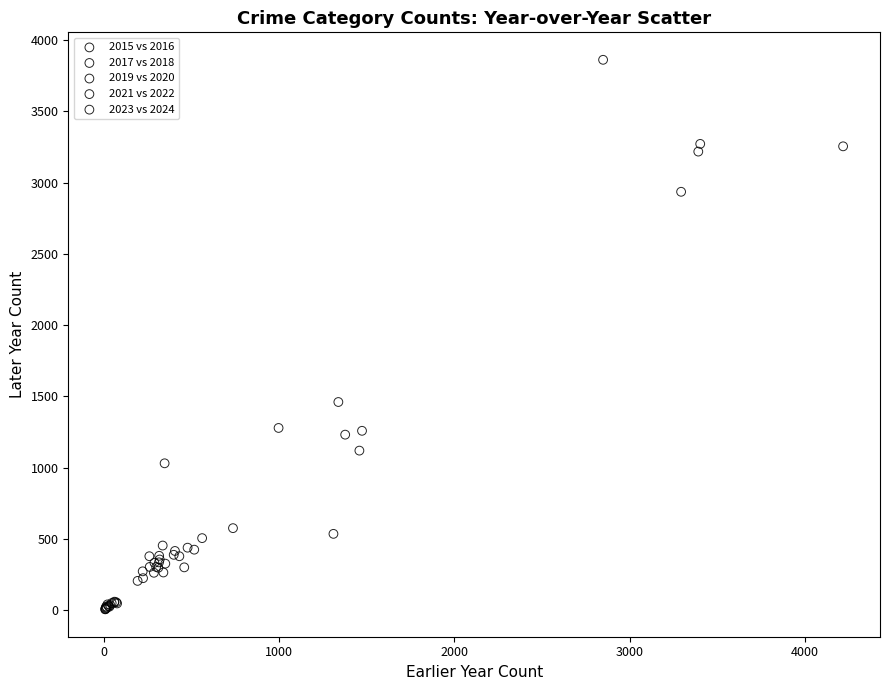

Which series has the widest spread of Y values?

2021 vs 2022